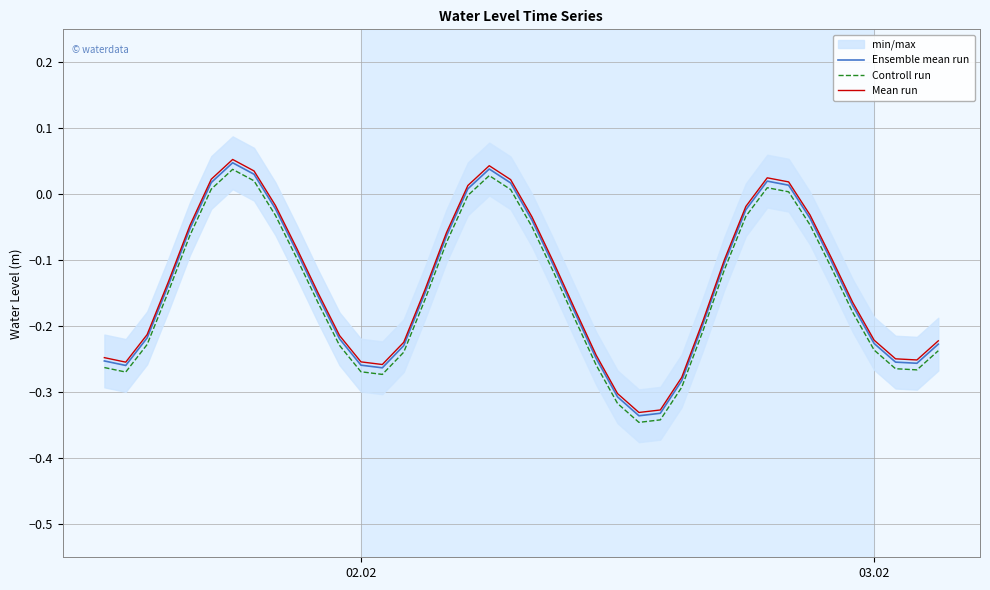

Is it true that Mean run equals -0.3 at 03.02?

False